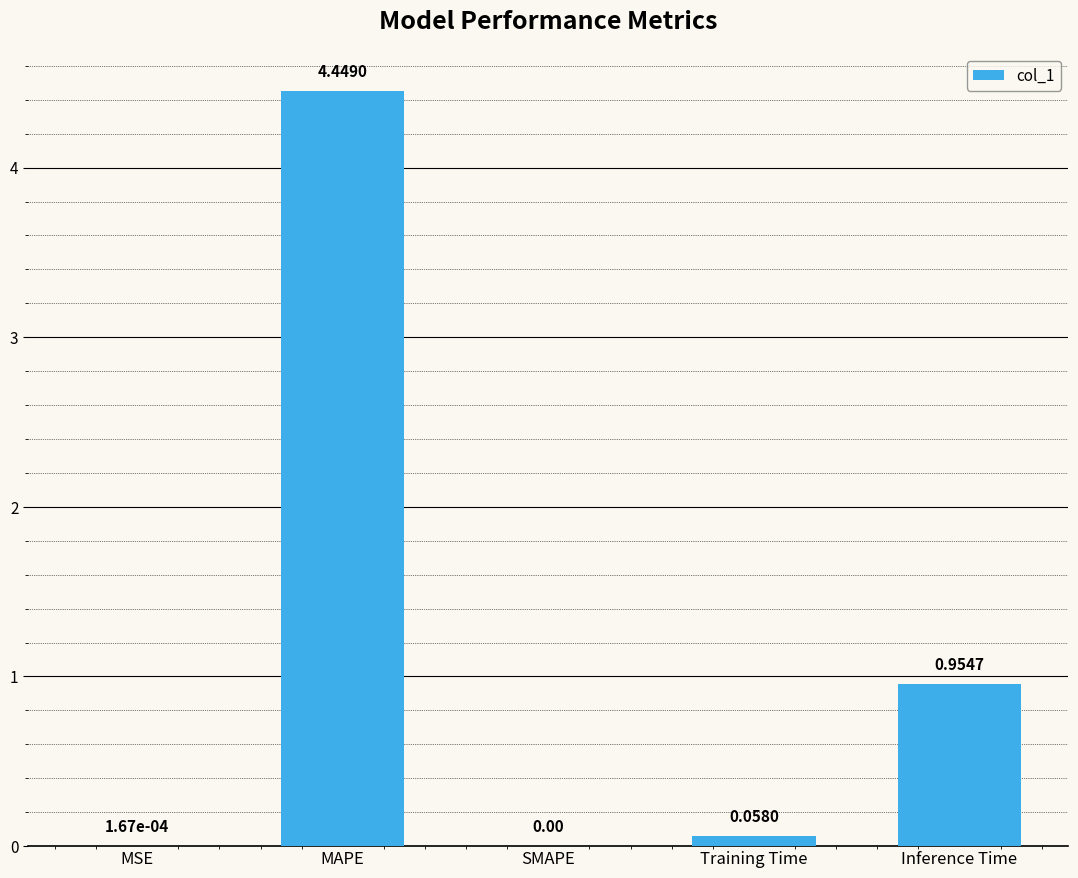

What is the sum of all values?

5.5